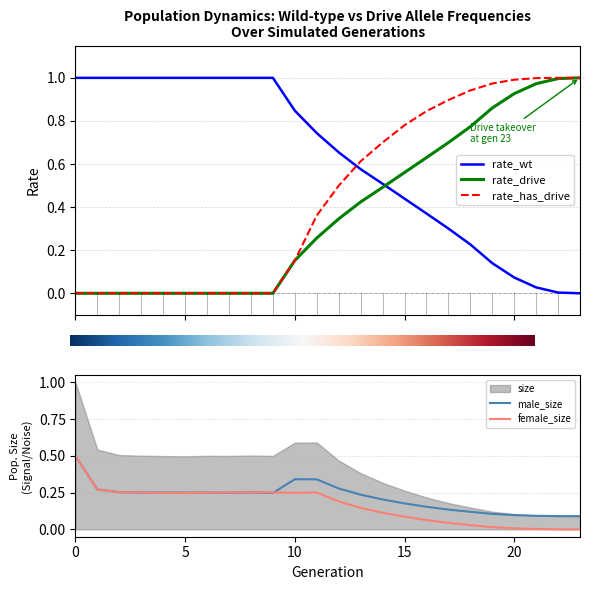

Which series has the largest total across all categories?

rate_wt